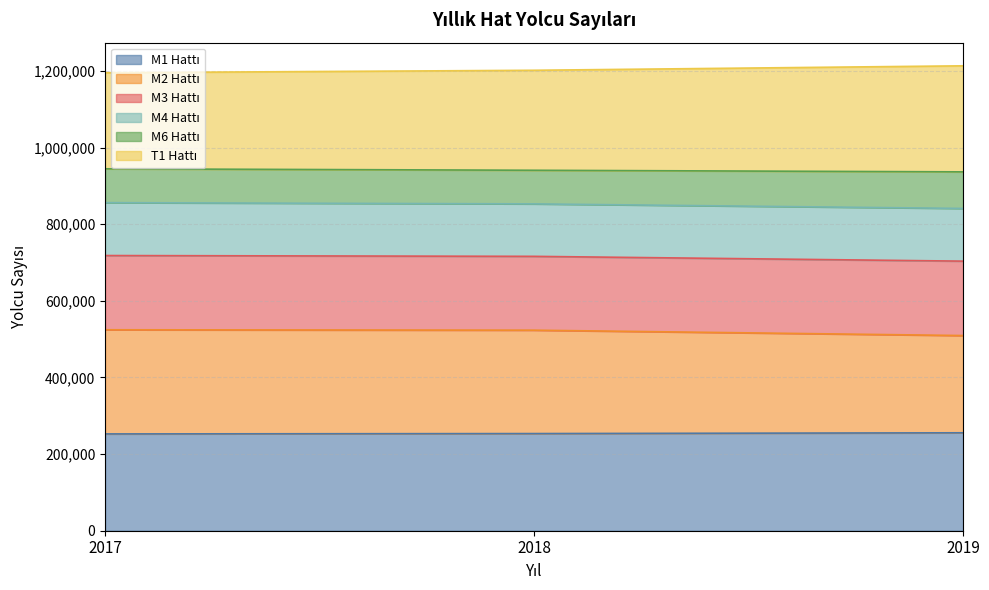

Between 2019 and 2018, which is larger?

2019